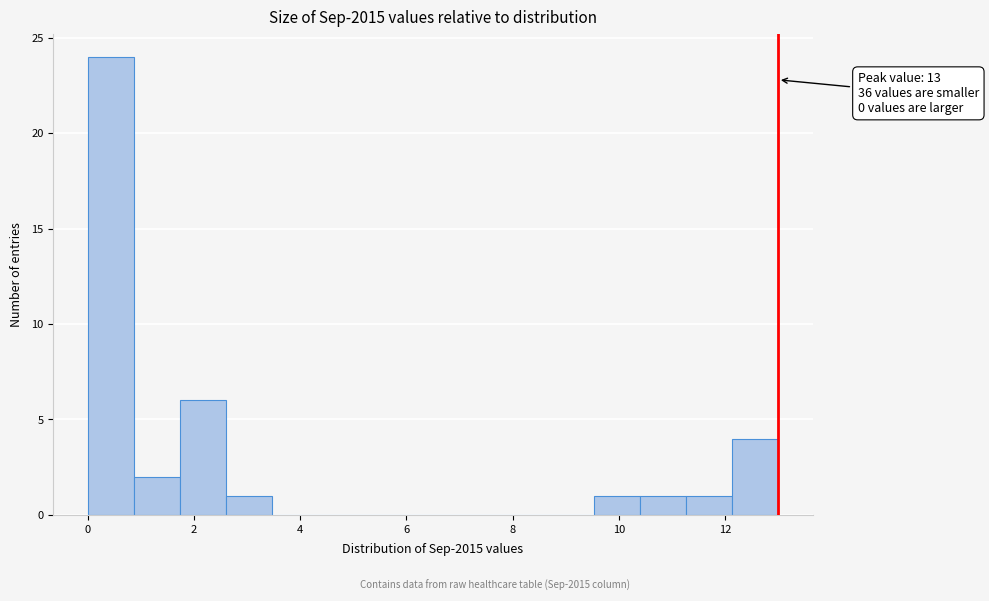

Over which range of the x-axis is the bar tallest?

0.0 to 0.8